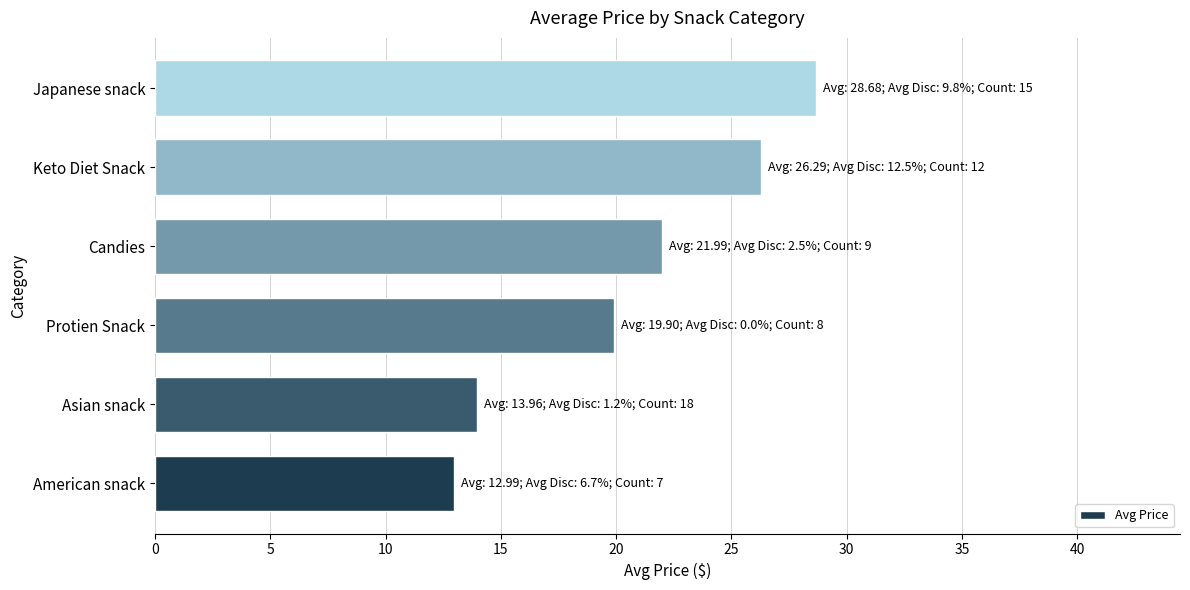

What is the sum of all values?

123.8